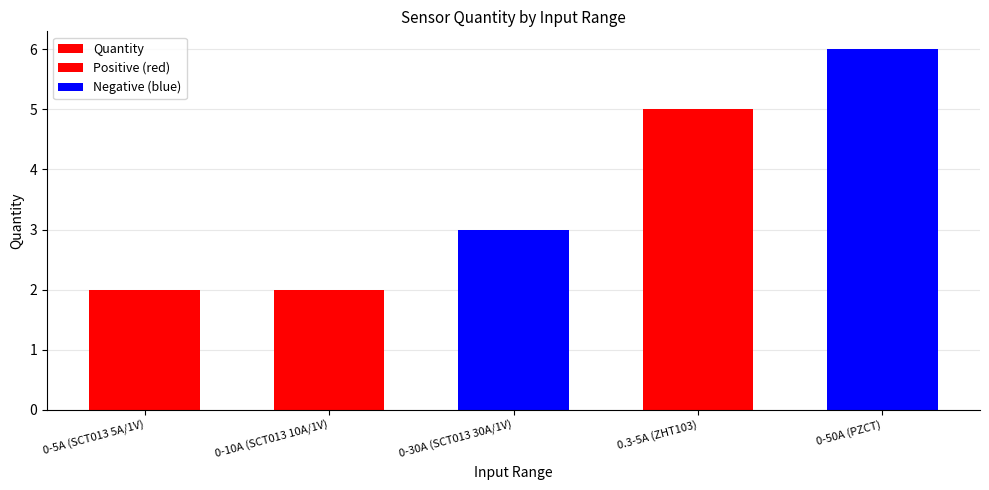

How many data points are above 3?

2